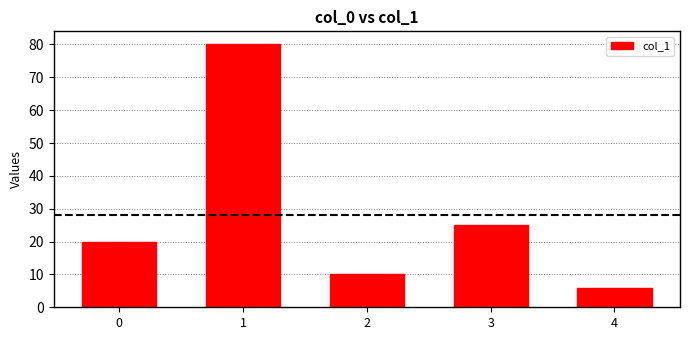

What is the value of the 1st bar from the left?

20